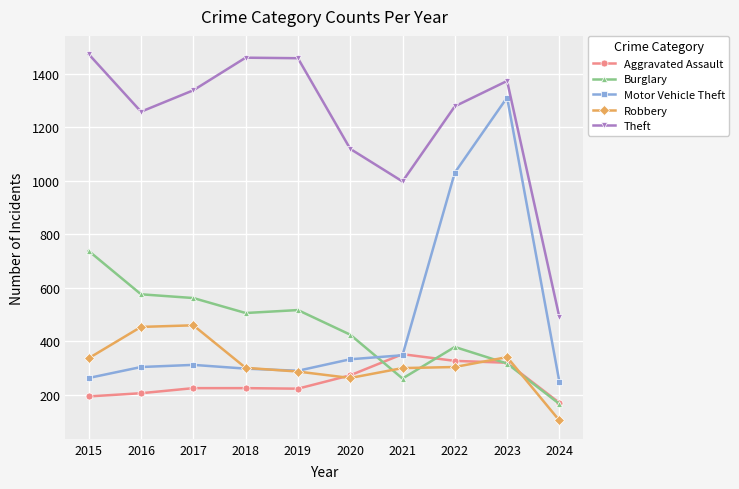

True or false: Theft has a value of 1461 at 2018.

True